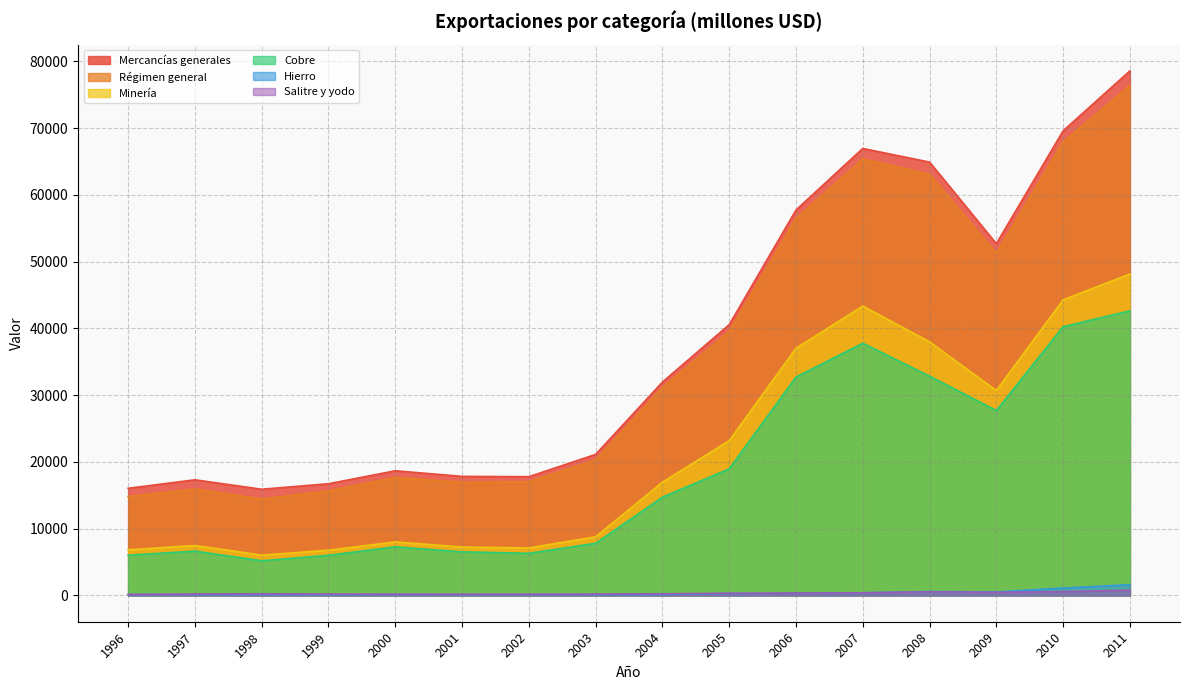

Rank the series by their maximum value, from lowest to highest.

Salitre y yodo, Hierro, Cobre, Minería, Régimen general, Mercancías generales